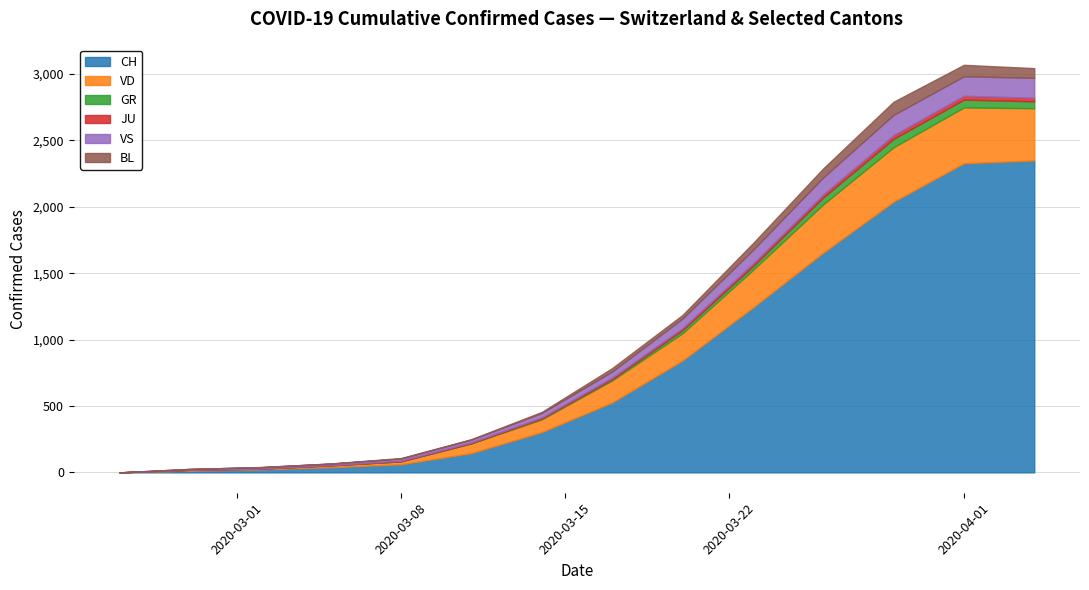

How many lines are shown in the chart?

6